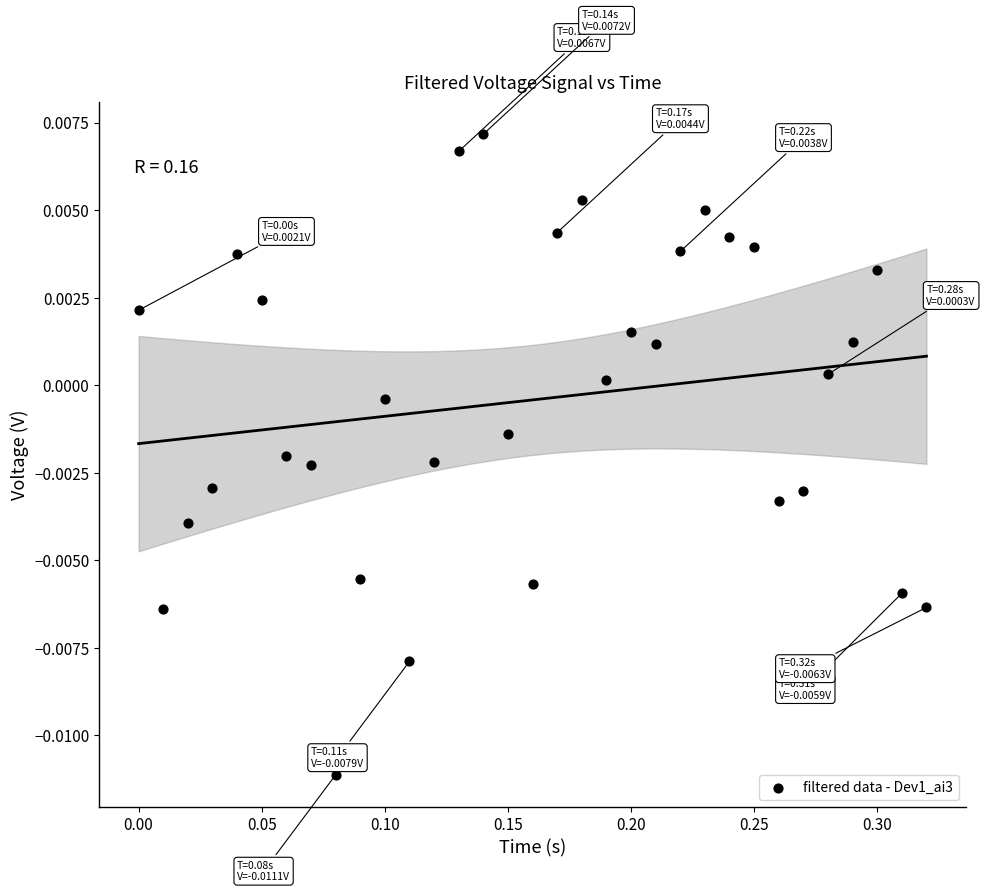

What is the range of X values (max minus min)?

0.3